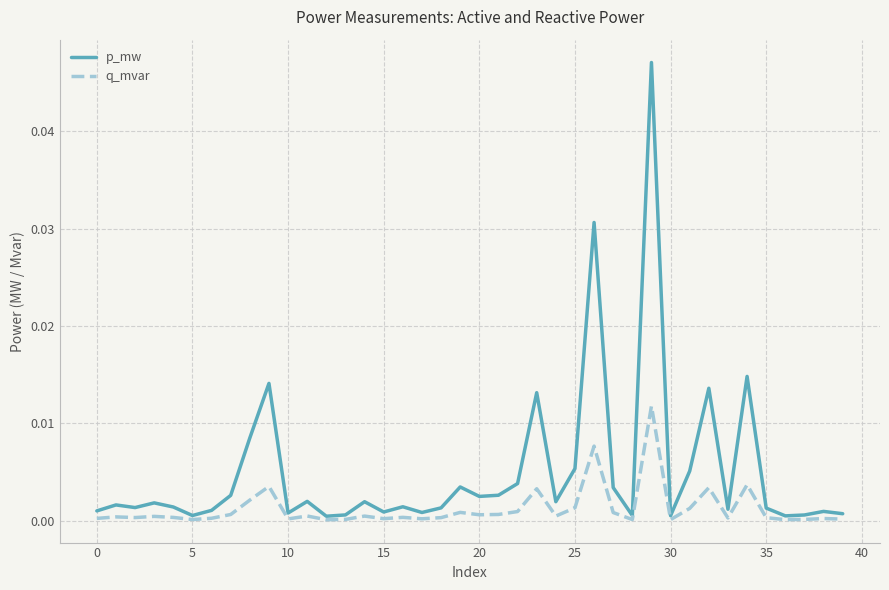

Which series has the largest range (max minus min)?

p_mw